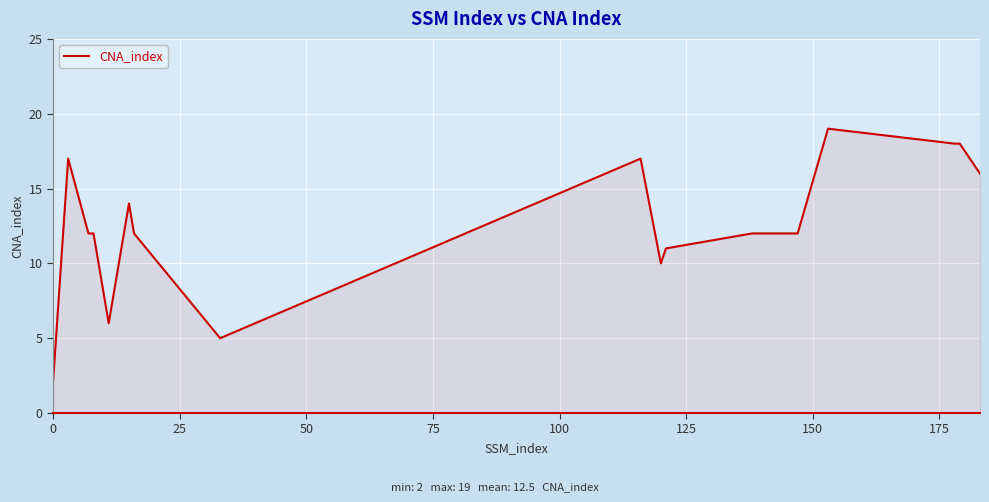

Does the chart display data point markers on the line(s)?

No